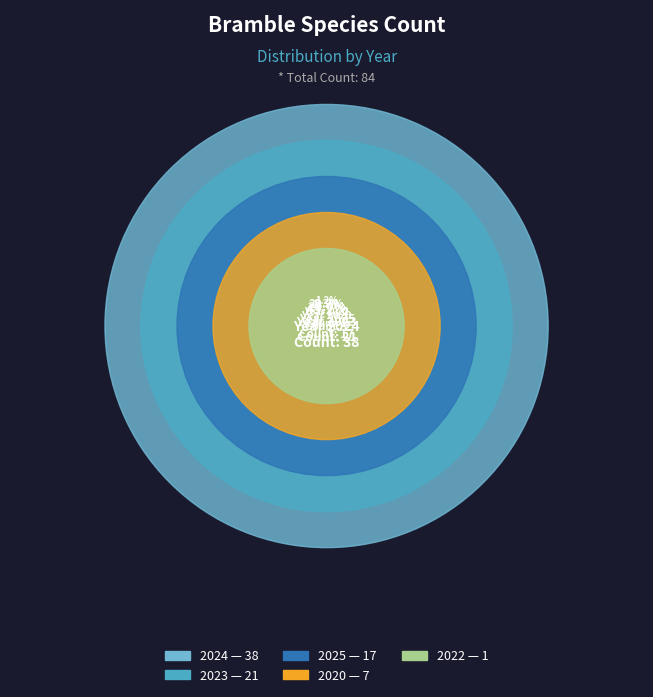

Which category has the biggest portion of the pie?

2024